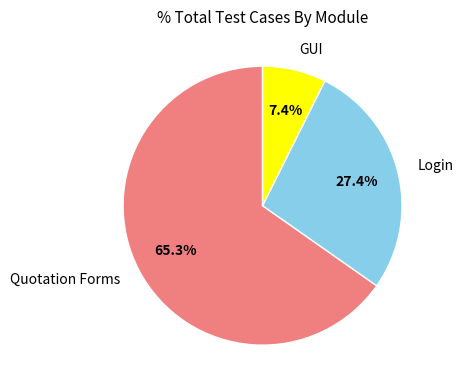

How much of the chart is everything except GUI?

92.6%